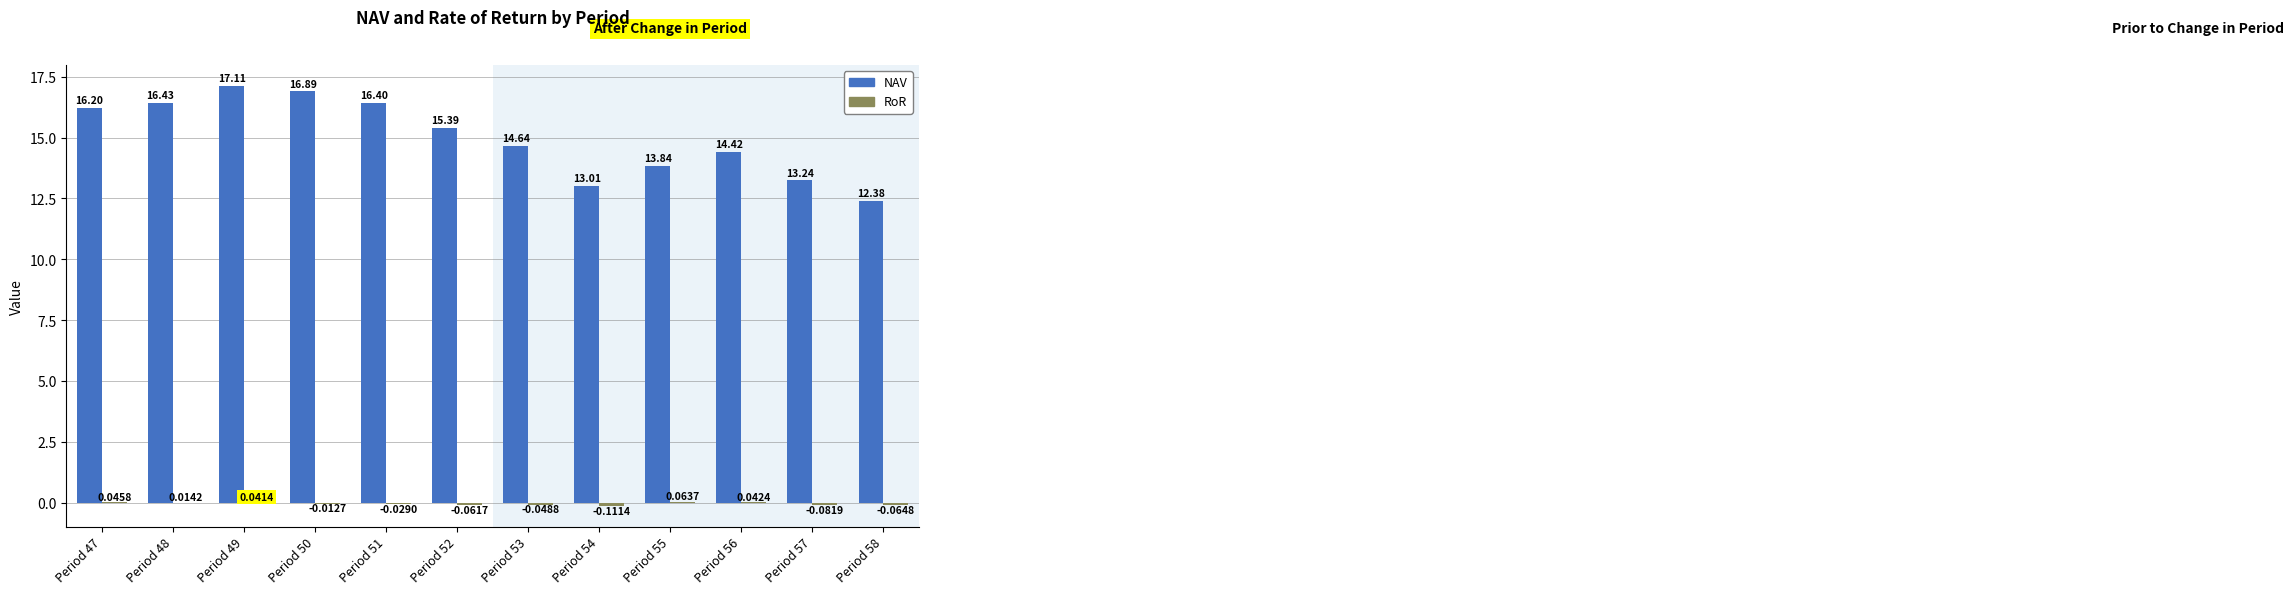

How many categories are shown in the chart?

12